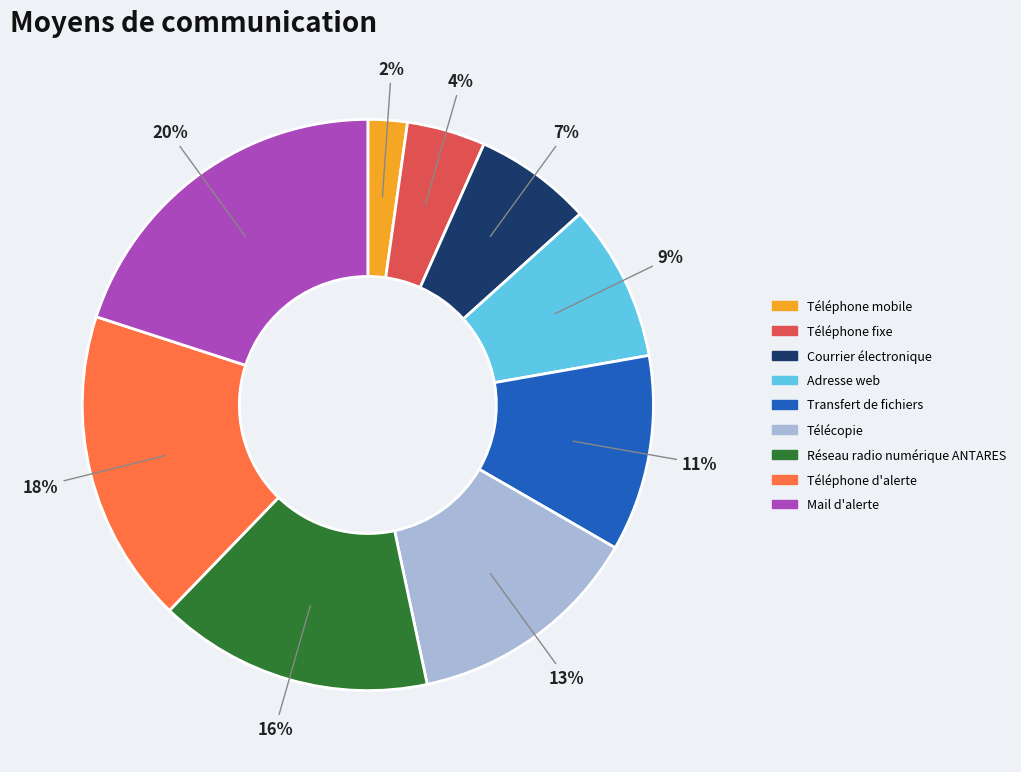

Combined, do Transfert de fichiers and Téléphone mobile account for over 50%?

No